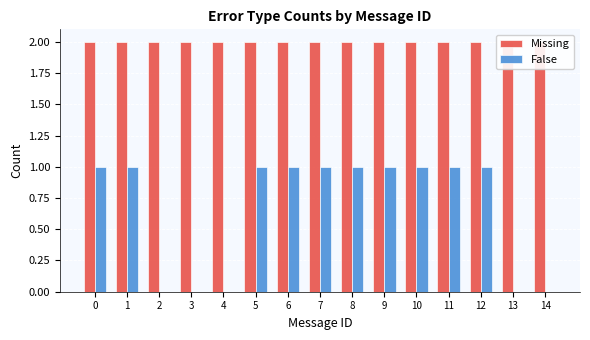

What is the difference between the highest and lowest values at 0?

1